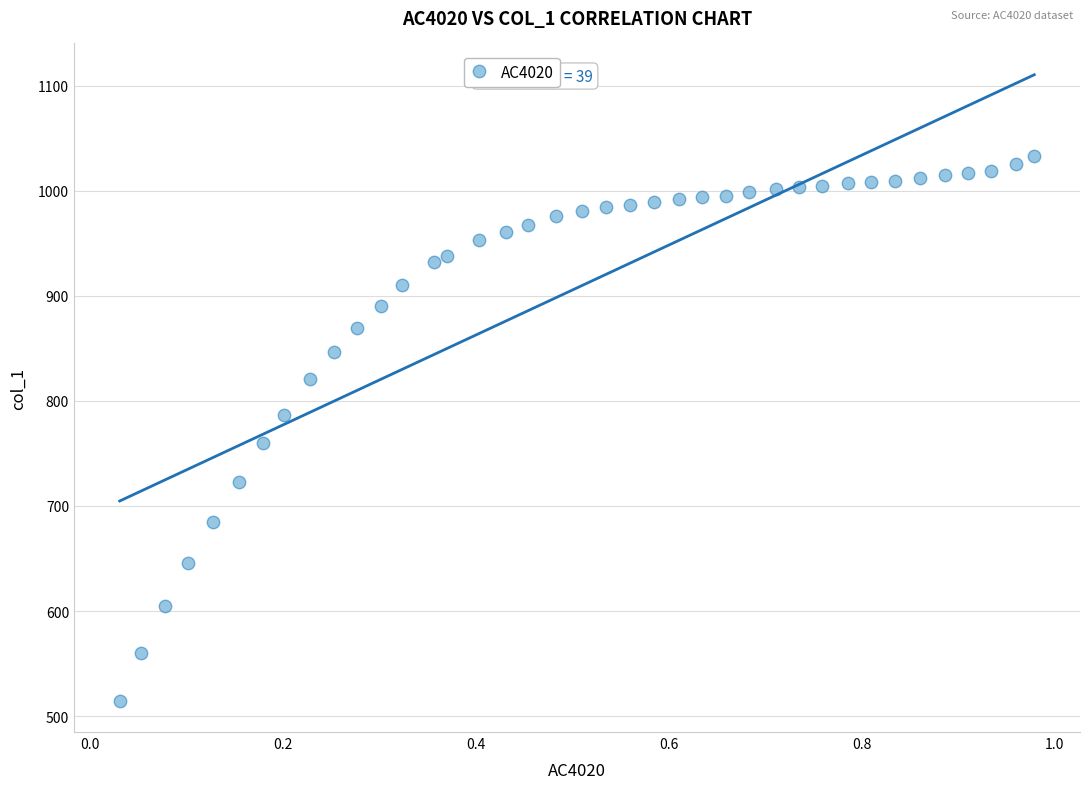

What is the range of X values (max minus min)?

0.9